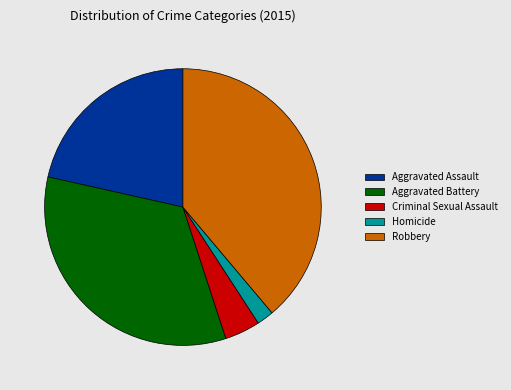

How many slices are in this pie chart?

5